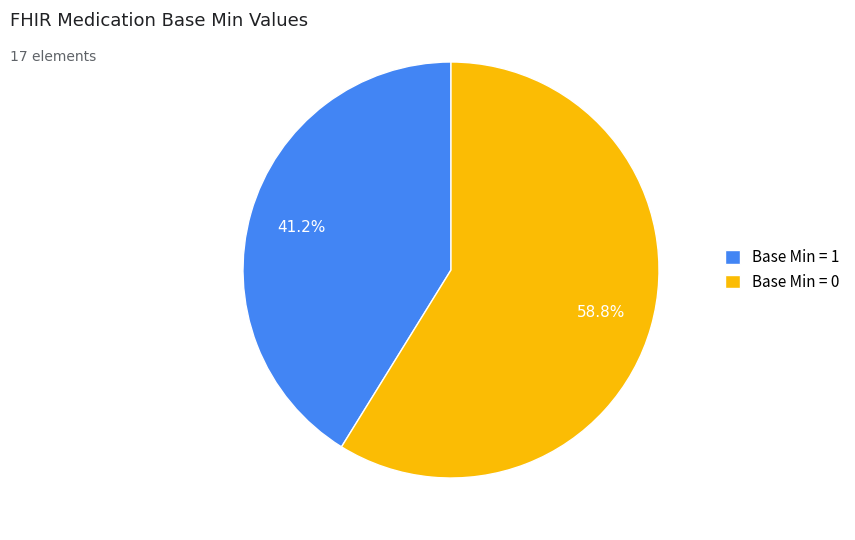

Which slice is the smallest?

Base Min = 1